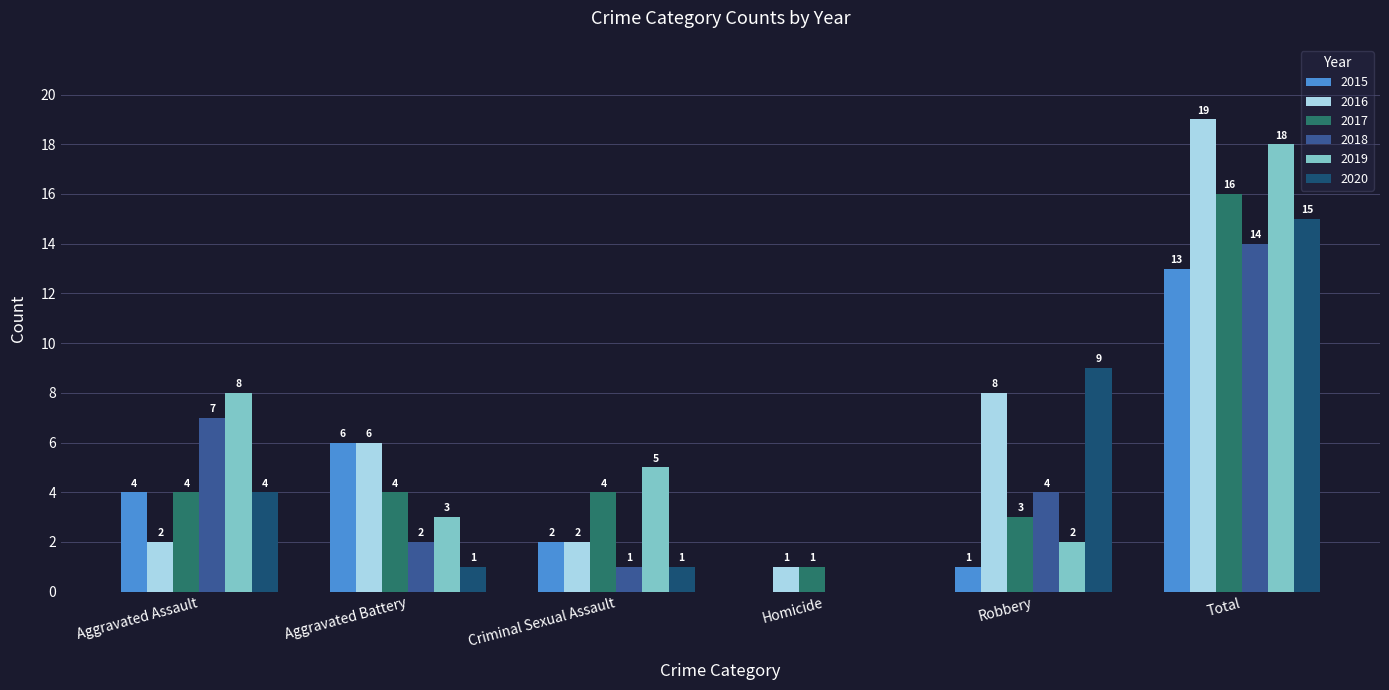

True or false: 2018 has a value of 14 at Total.

True